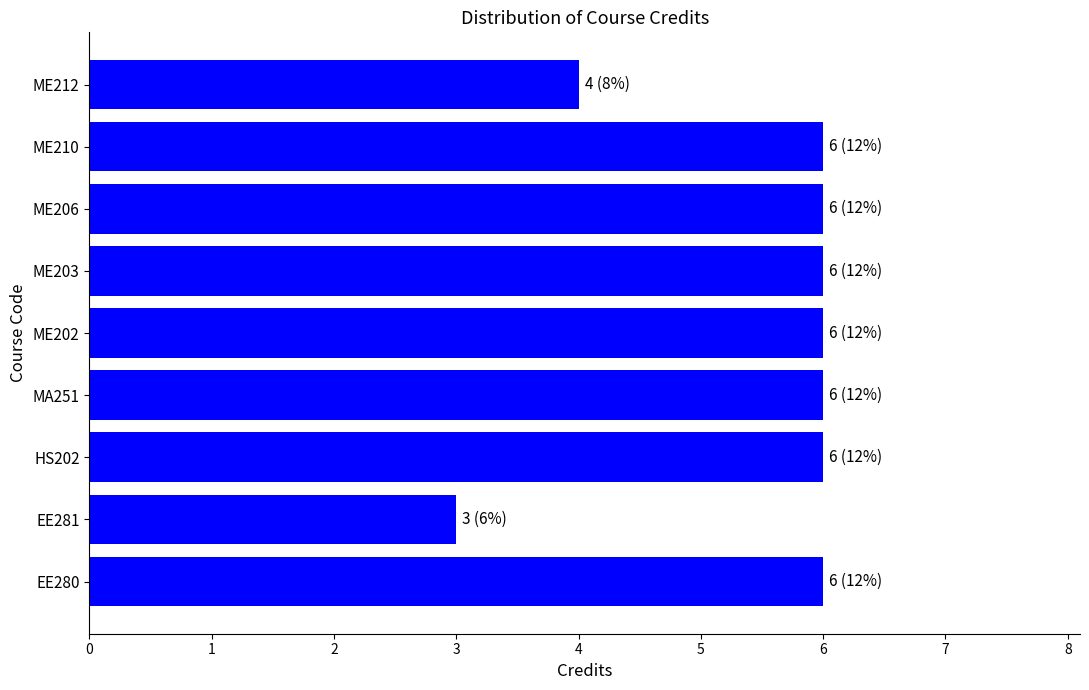

Are the bars grouped side by side (vs. stacked)?

No